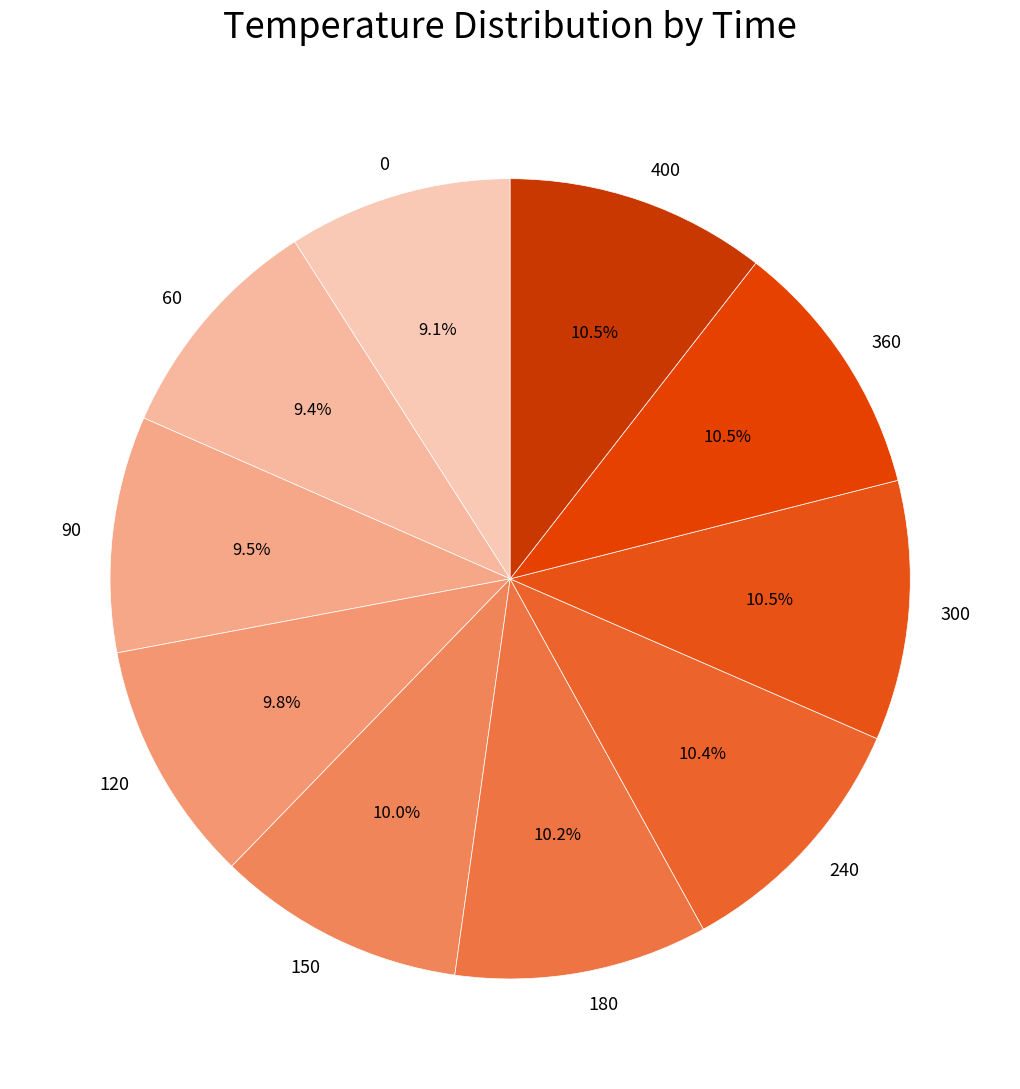

Is there any slice that represents more than half of the pie?

No